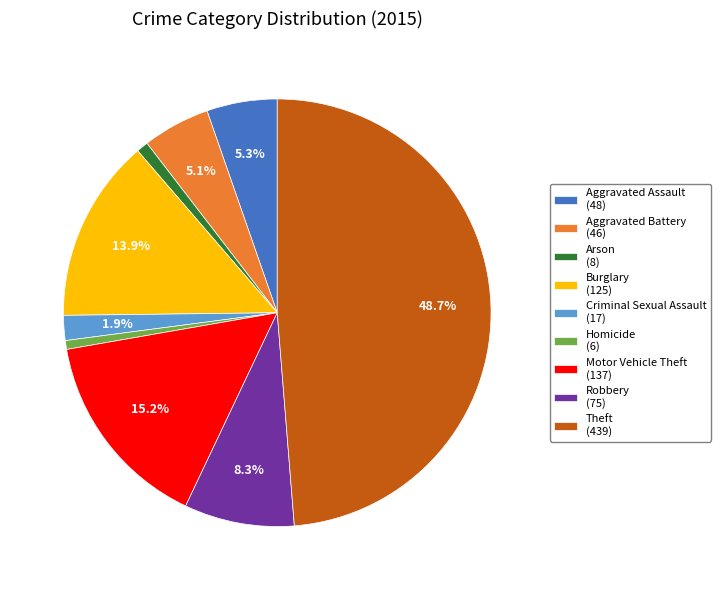

Which category has the biggest portion of the pie?

Theft